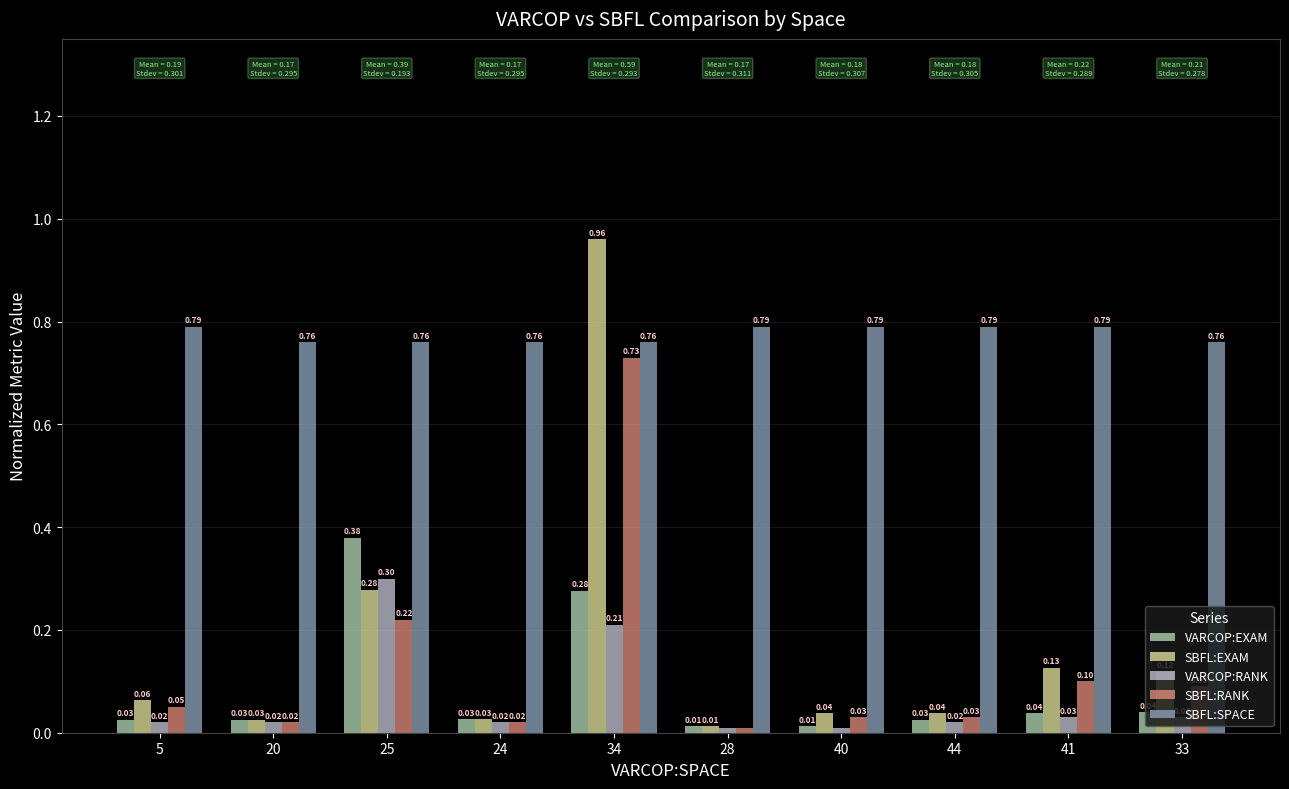

What is the sum of all VARCOP:EXAM values?

0.9